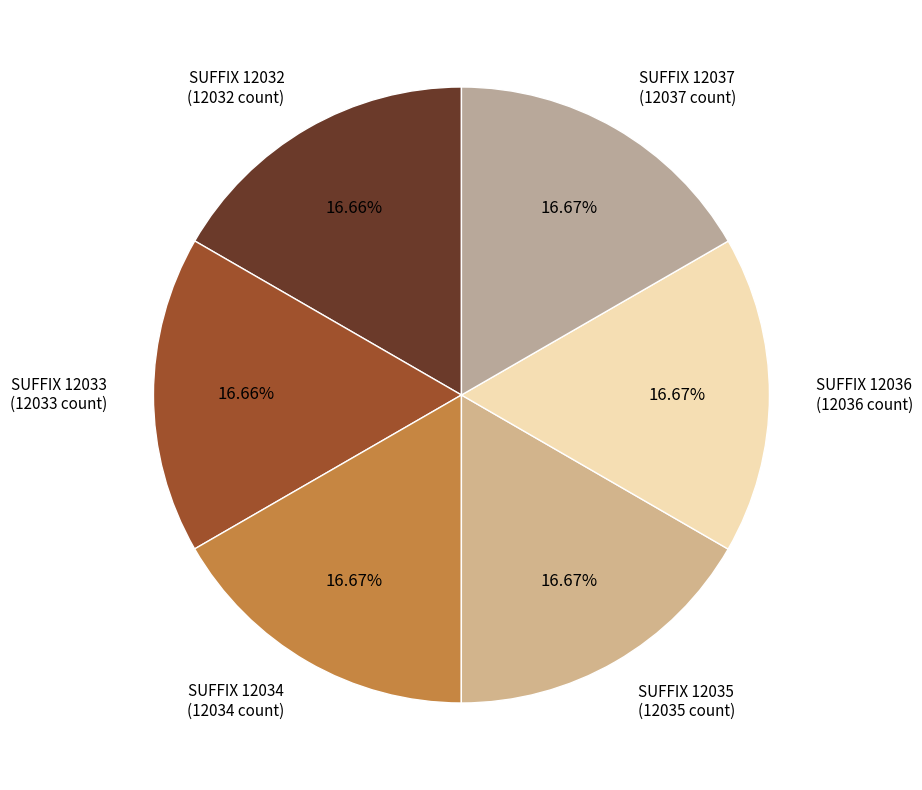

Is the sum of SUFFIX 12032 (12032 count) and SUFFIX 12037 (12037 count) greater than half?

No